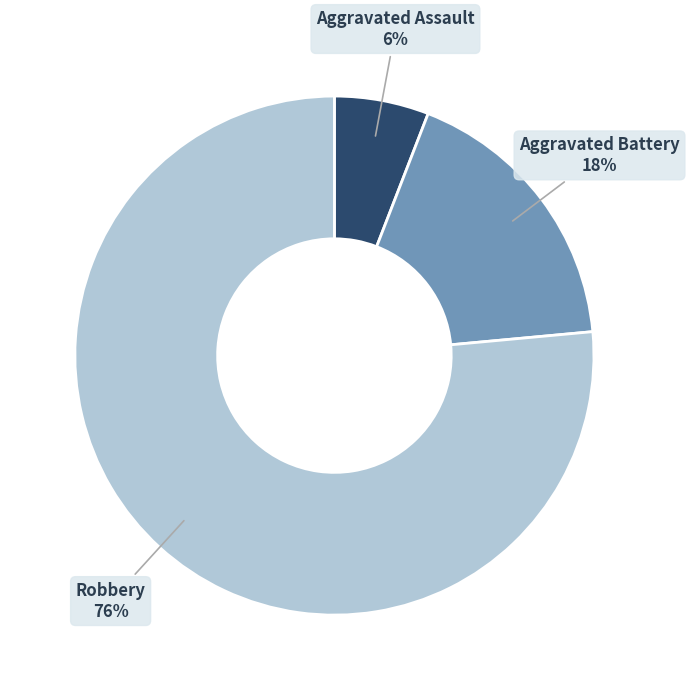

Is there a majority slice in this chart?

Yes